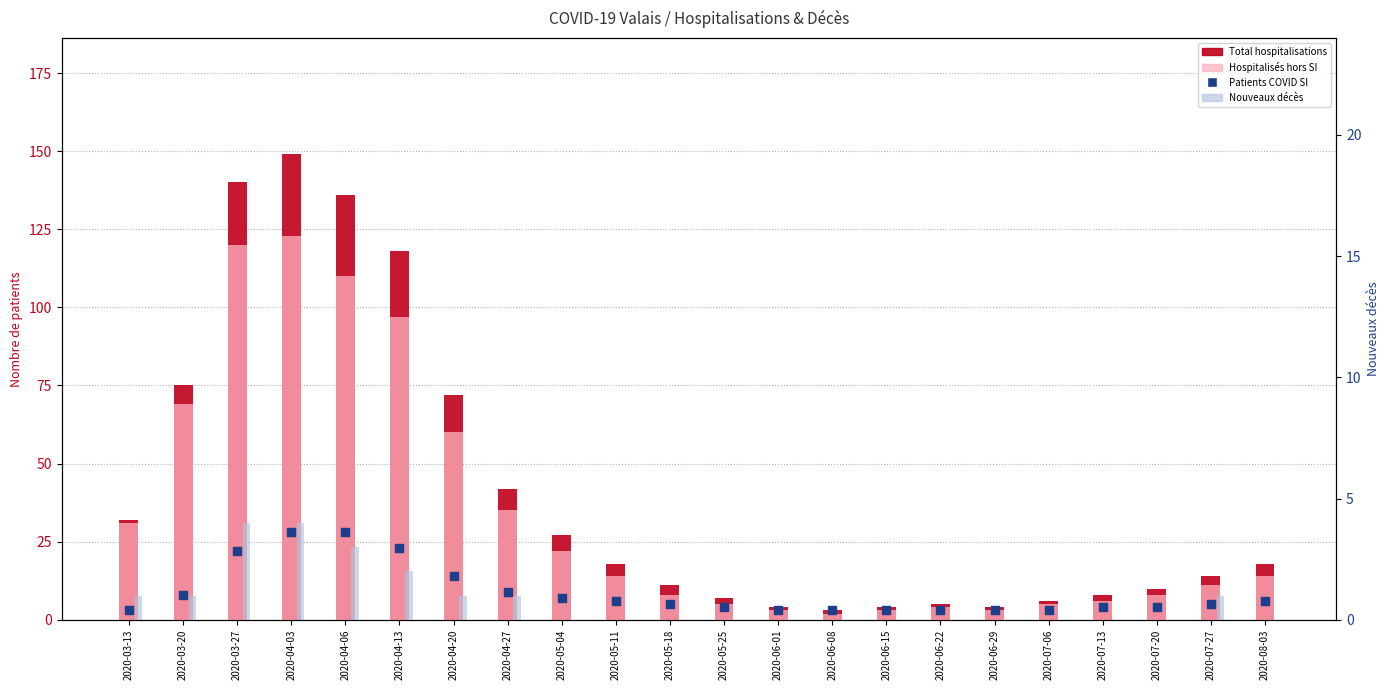

Which series contains the lowest Y value?

Nouveaux décès